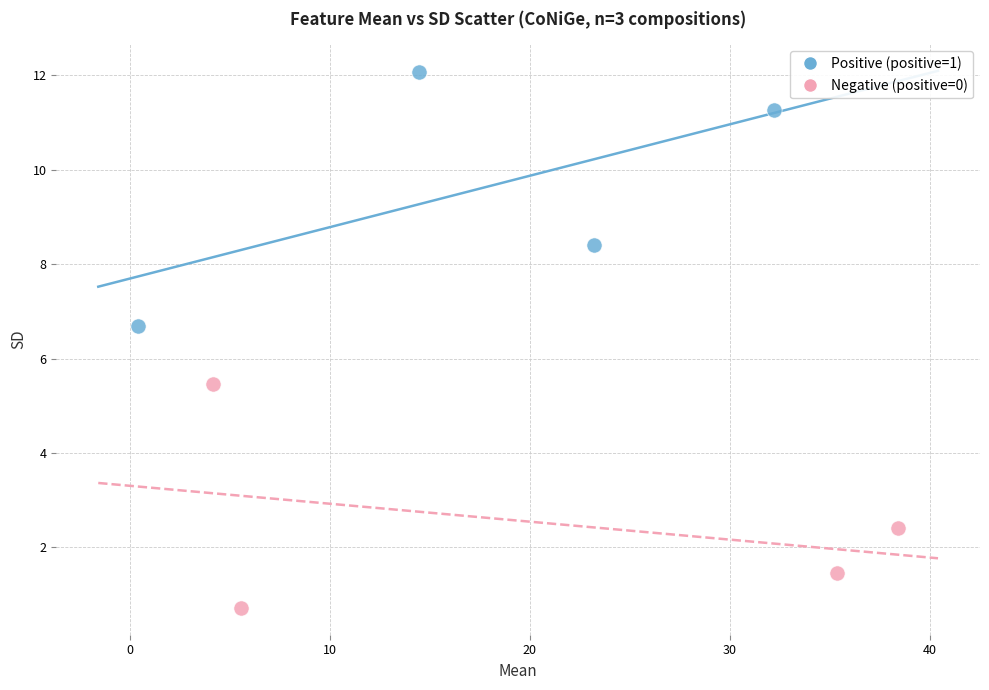

Which series contains the lowest Y value?

Negative (positive=0)